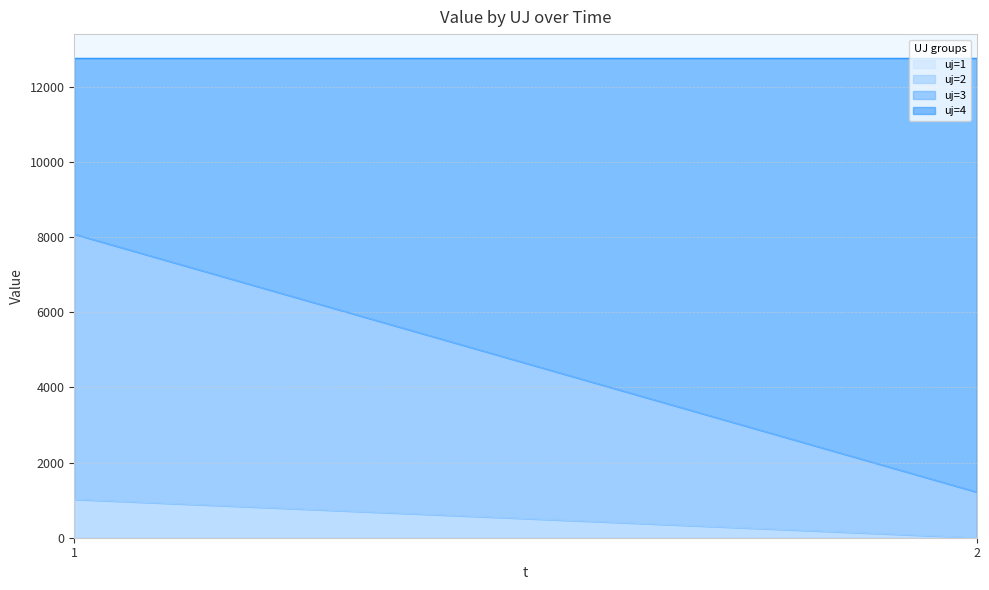

Does the chart have visible grid lines?

Yes